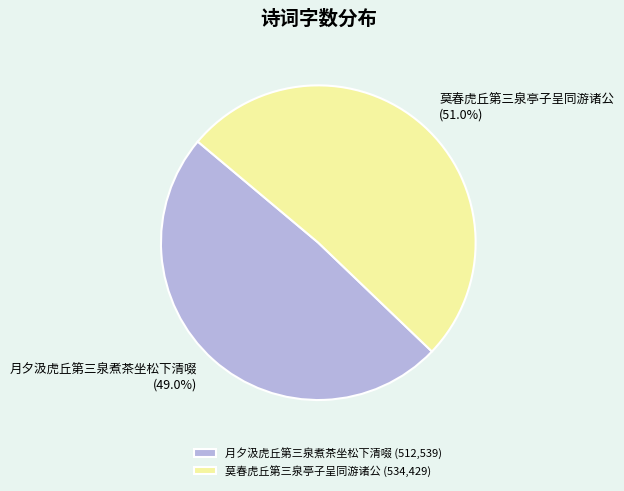

How many segments does this pie chart have?

2